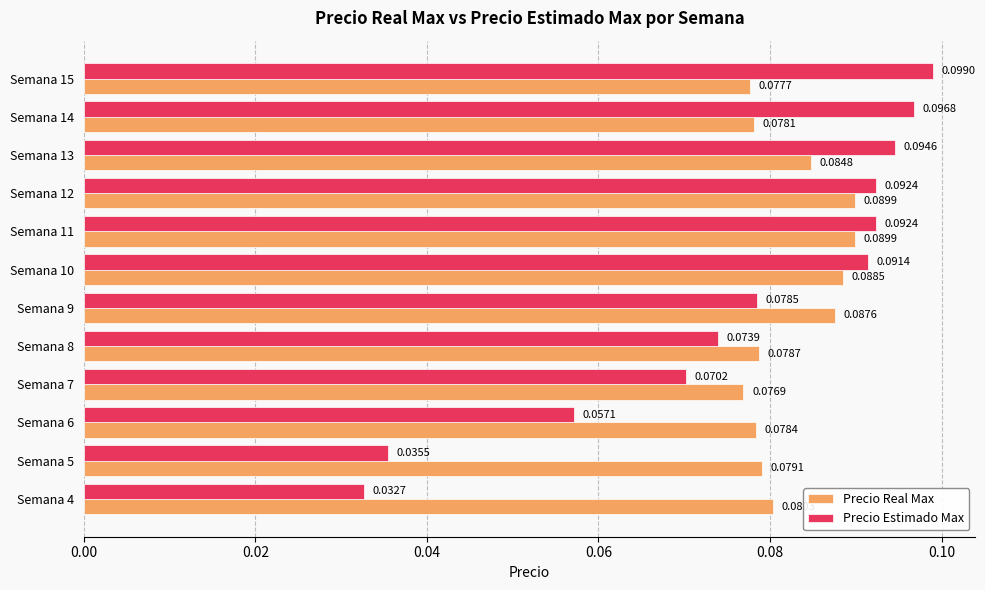

At how many categories does at least one series exceed 0?

12